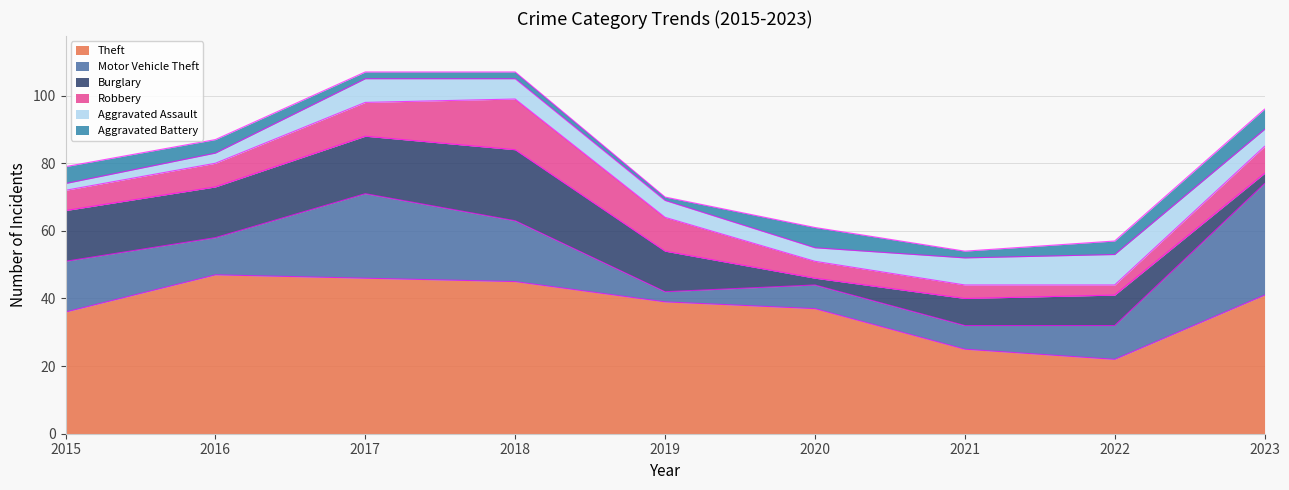

What is the maximum value for Burglary?

21